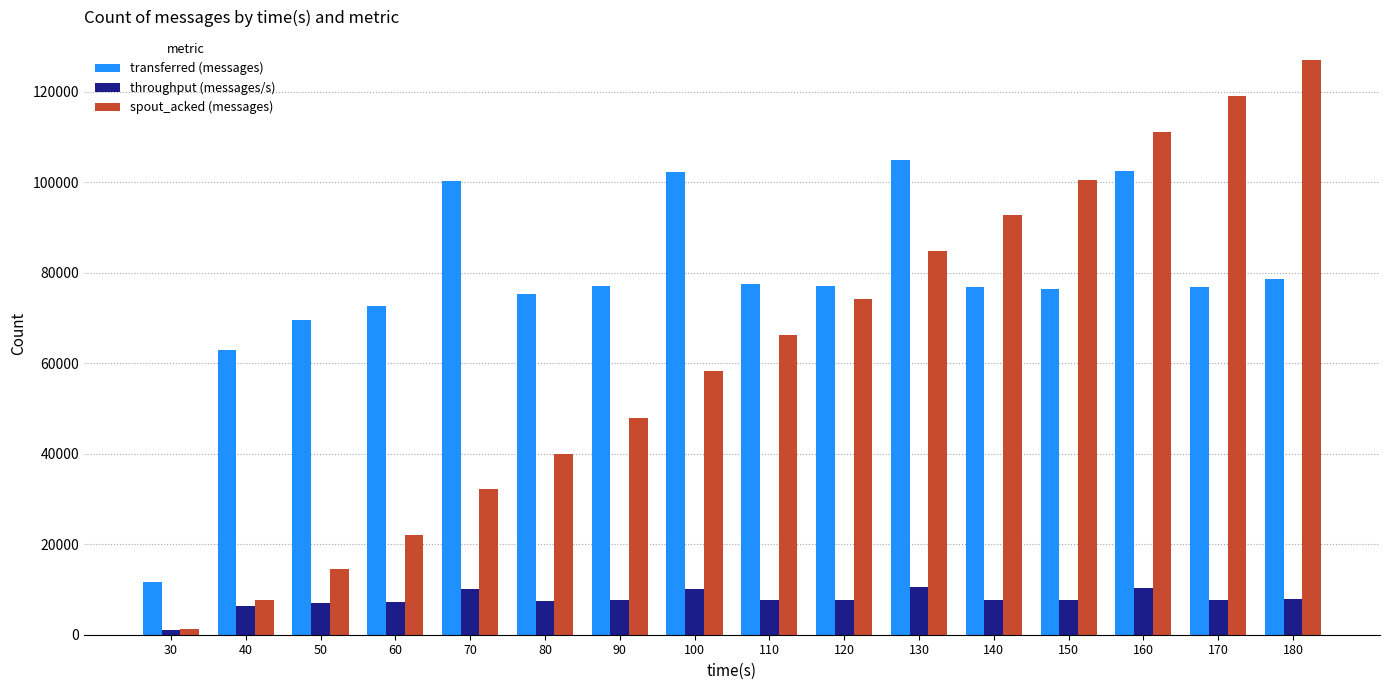

What is the sum of the spout_acked (messages) values at 80 and 90?

87920